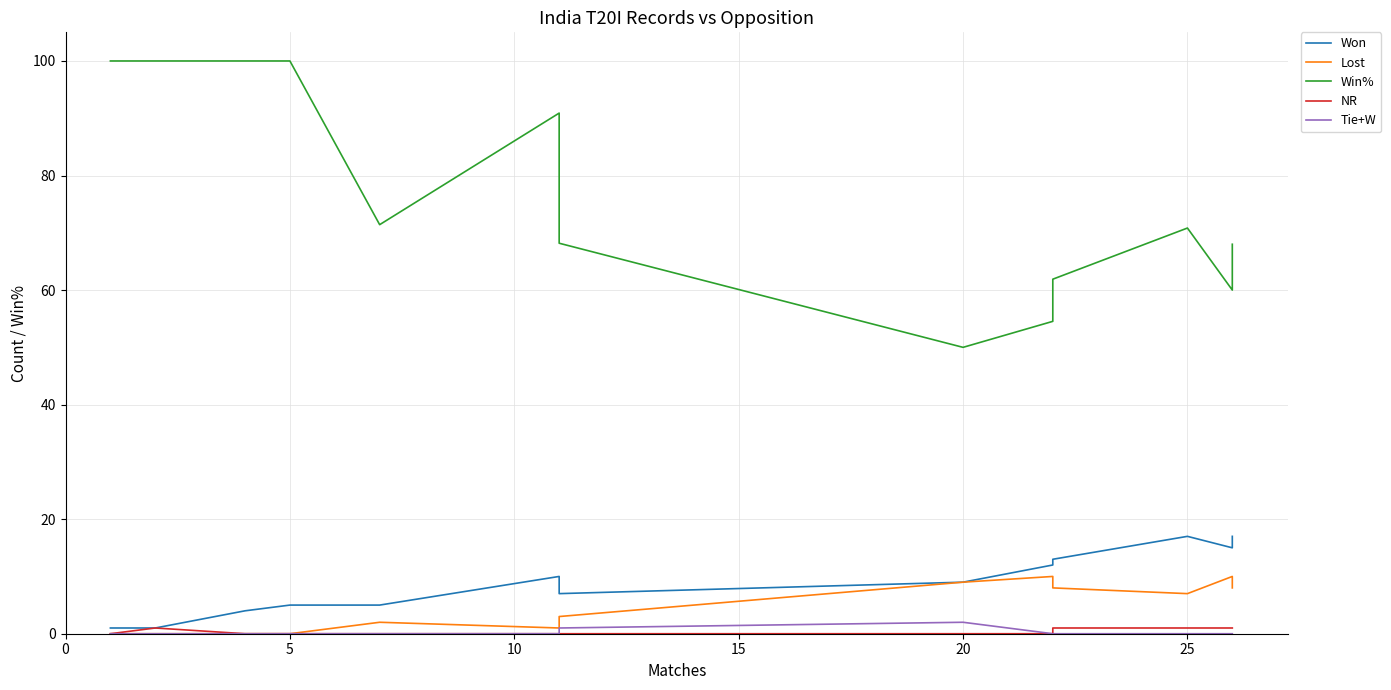

Which series changed the most between 15 and 20?

Won